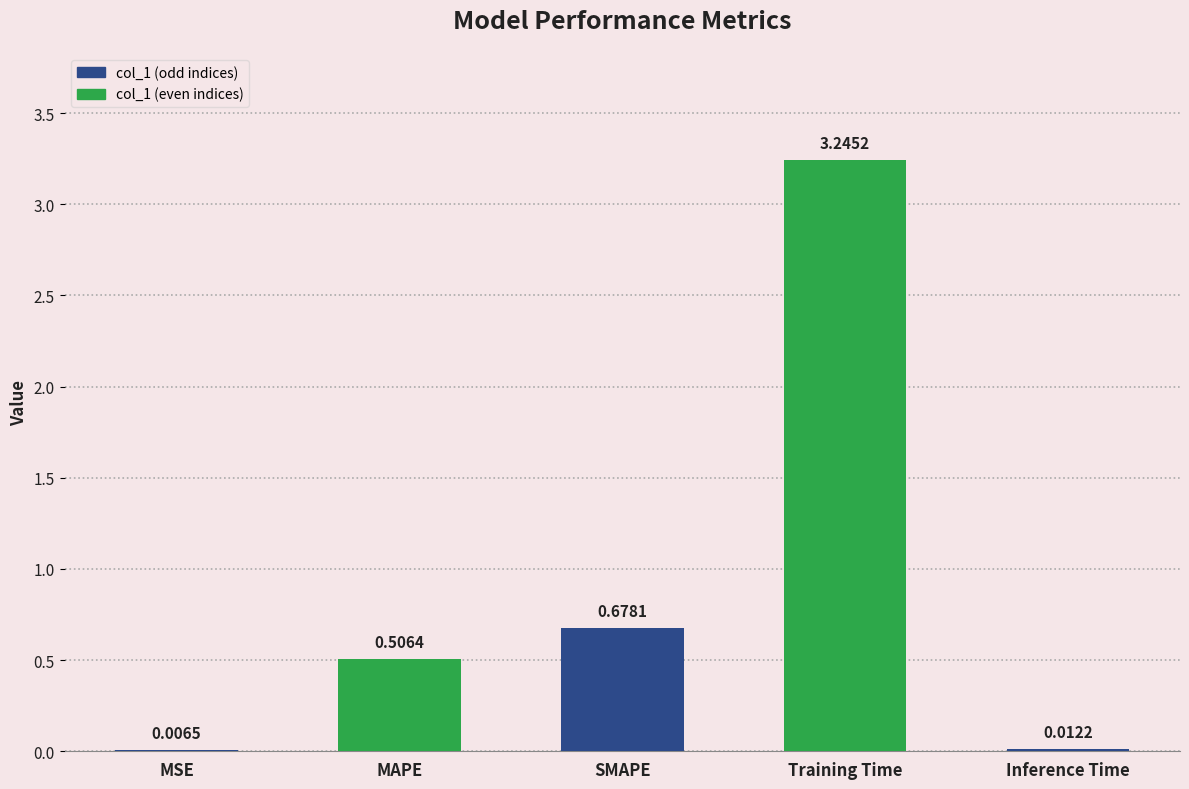

At which label is the value closest to 1?

SMAPE